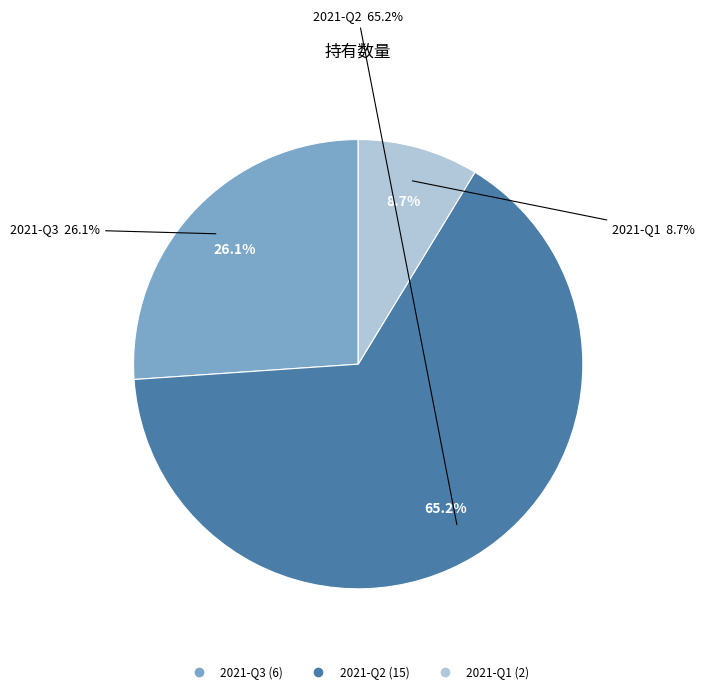

To the nearest percent, what is the difference between the 2021-Q1 and 2021-Q3 slice percentages?

17%